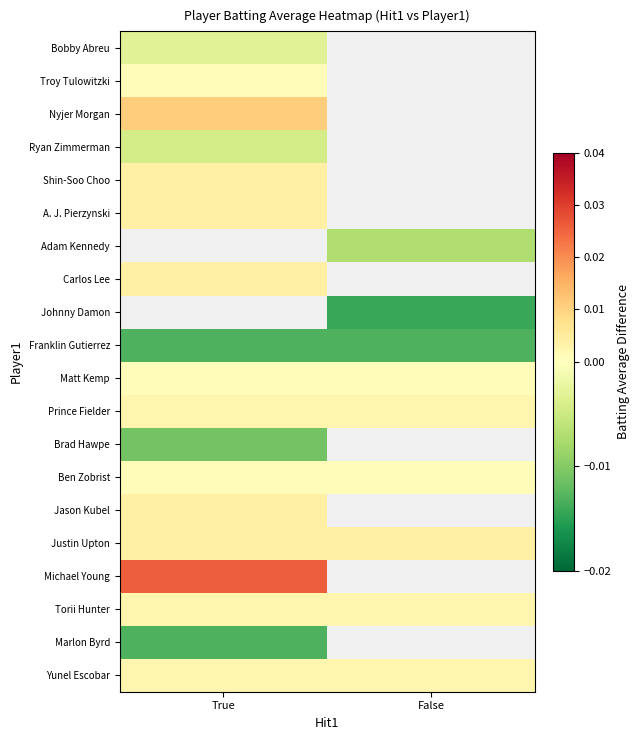

At which label does Justin Upton reach its minimum?

True